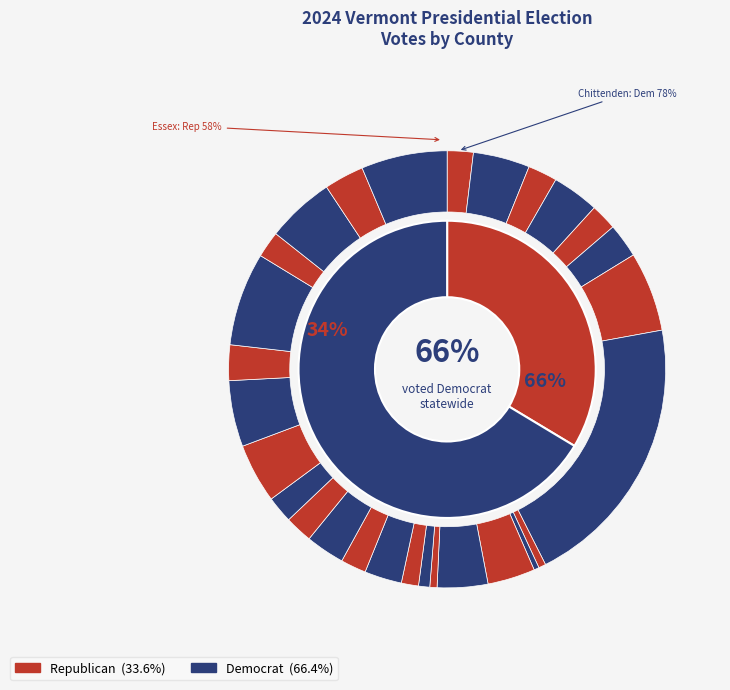

What is the spread (max minus min) of values at Windsor?

12113